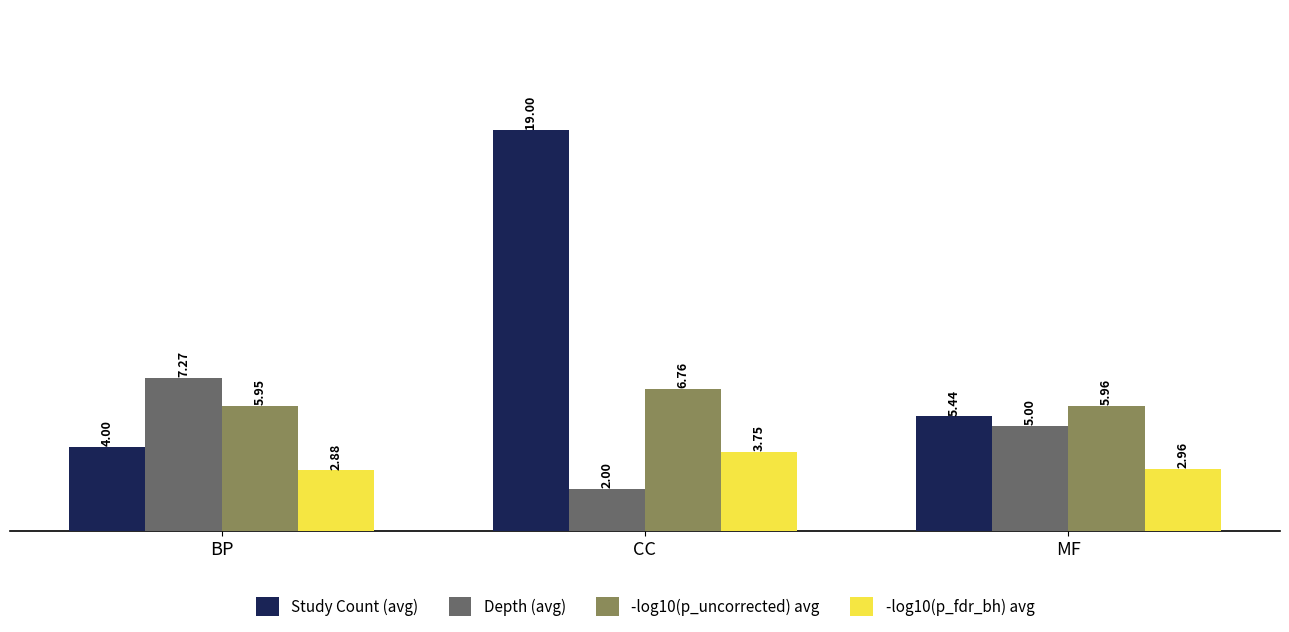

Rank the series by their average value, from highest to lowest.

Study Count (avg), -log10(p_uncorrected) avg, Depth (avg), -log10(p_fdr_bh) avg